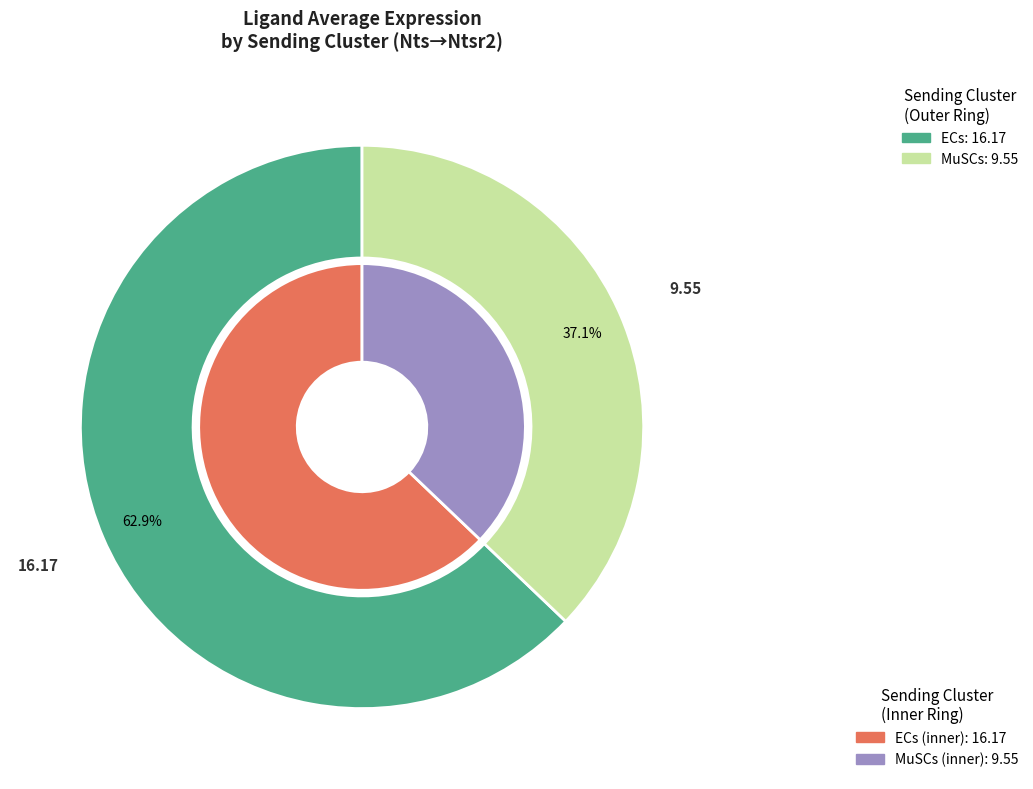

Between MuSCs and ECs, which is larger?

ECs